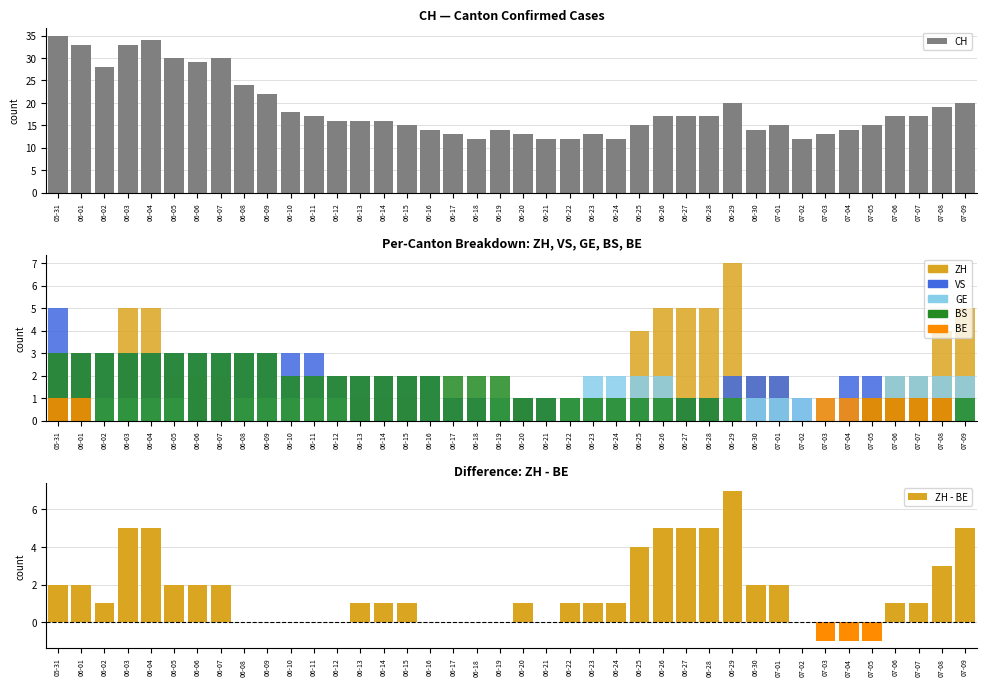

What is the difference between the maximum and minimum values in the ZH series?

7